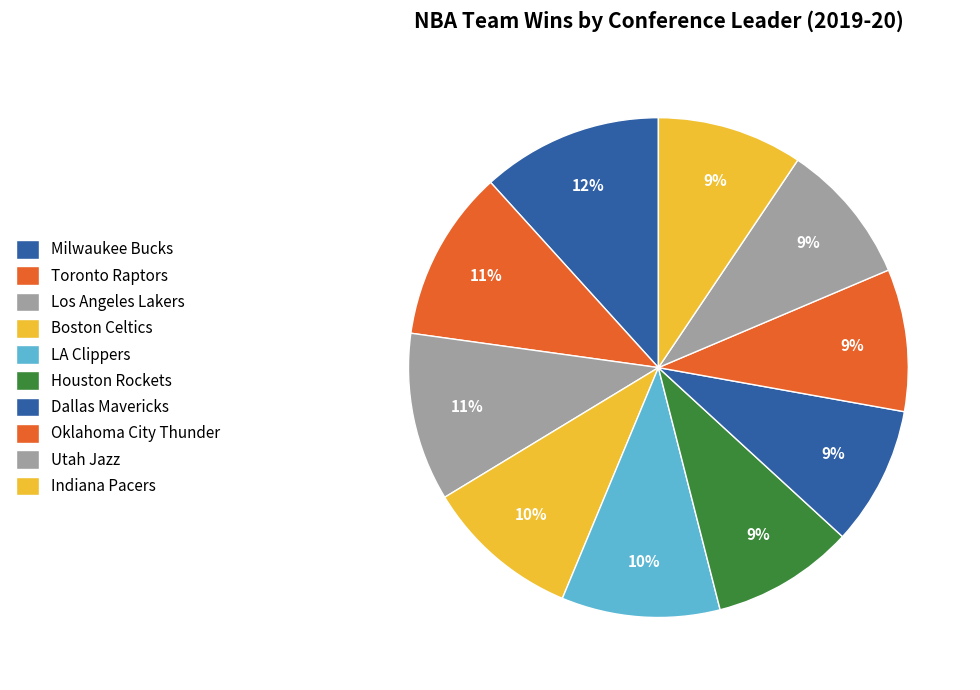

The Houston Rockets slice represents 4% of the pie. True or false?

False